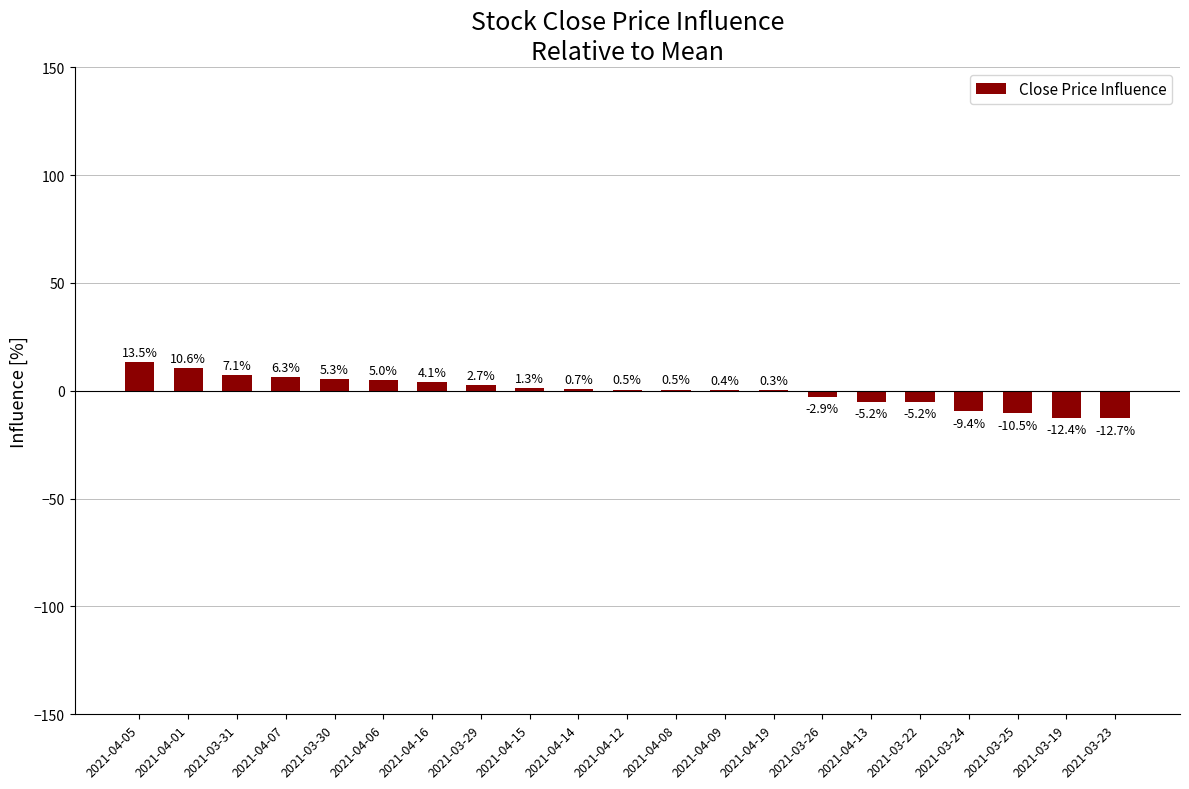

Between 2021-03-25 and 2021-03-22, which is larger?

2021-03-22